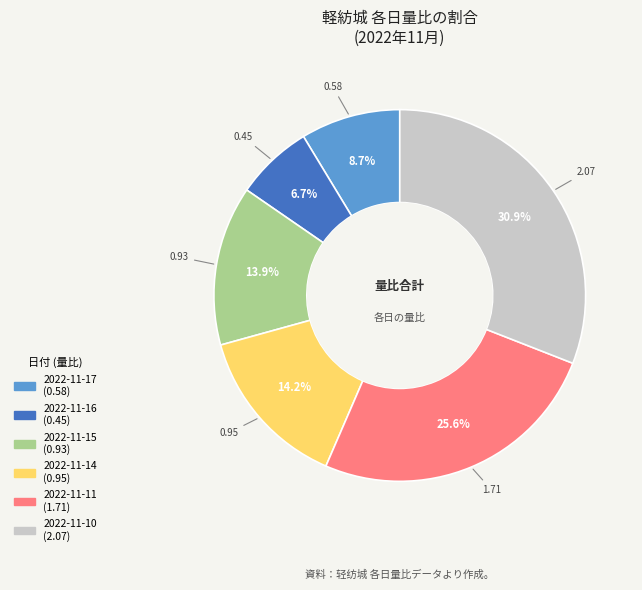

True or false: 2022-11-11 accounts for 26% of the total.

True